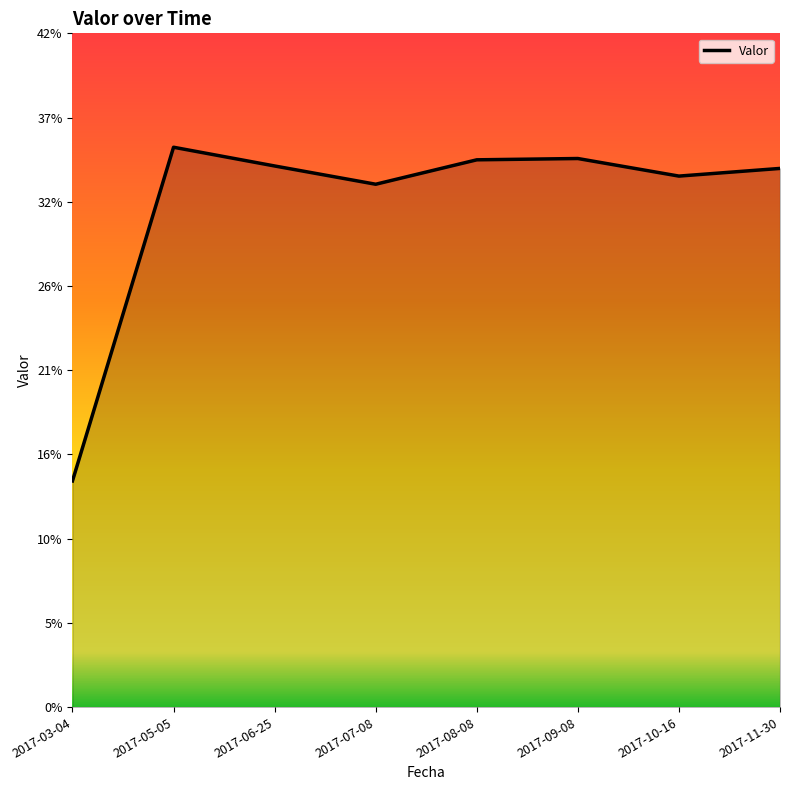

Reading left to right, extract all data points from this chart.

0.1	0.3	0.3	0.3	0.3	0.3	0.3	0.3